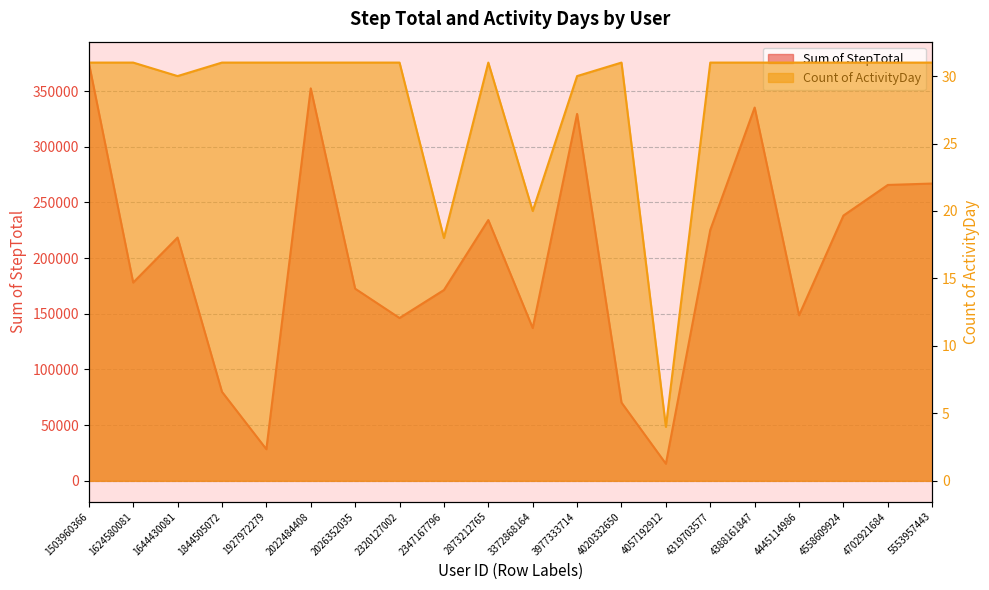

Which series changed the most between 4319703577 and 4558609924?

Sum of StepTotal